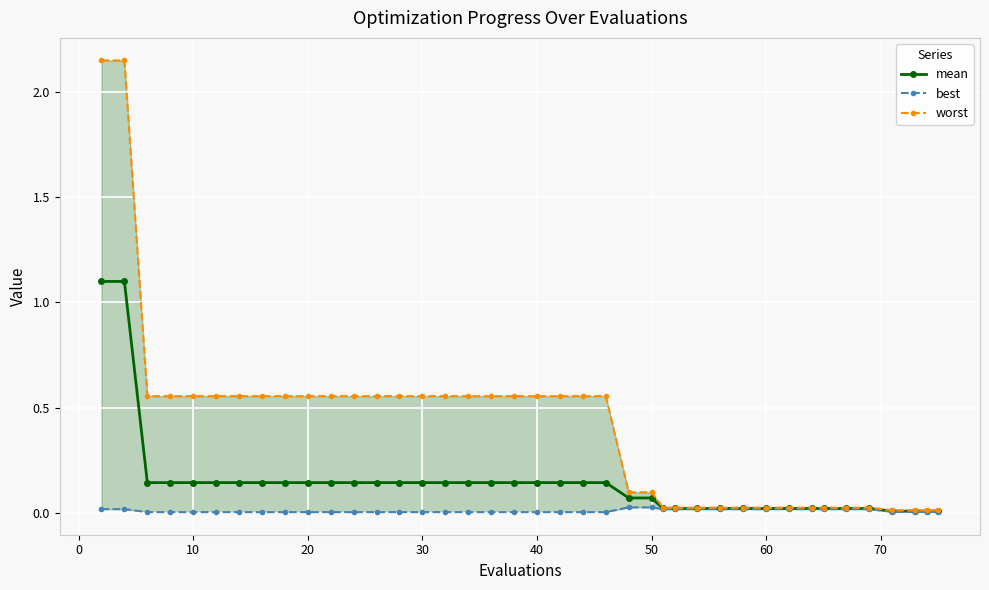

True or false: best and mean cross at least once.

False